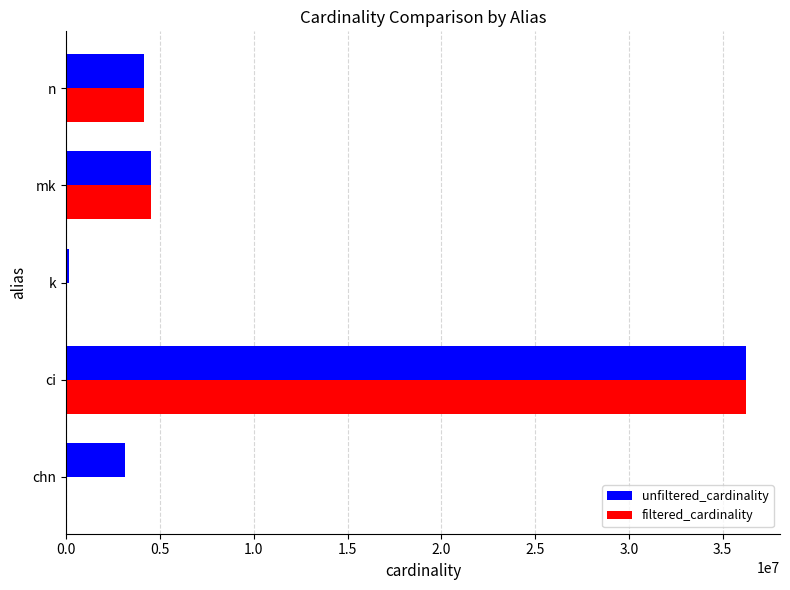

The value of unfiltered_cardinality at ci is 36244344. True or false?

True